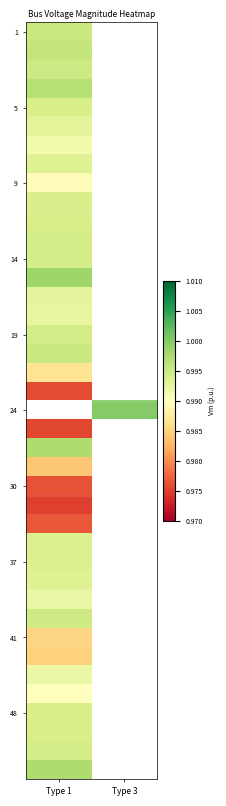

At how many categories does at least one series exceed 0?

2